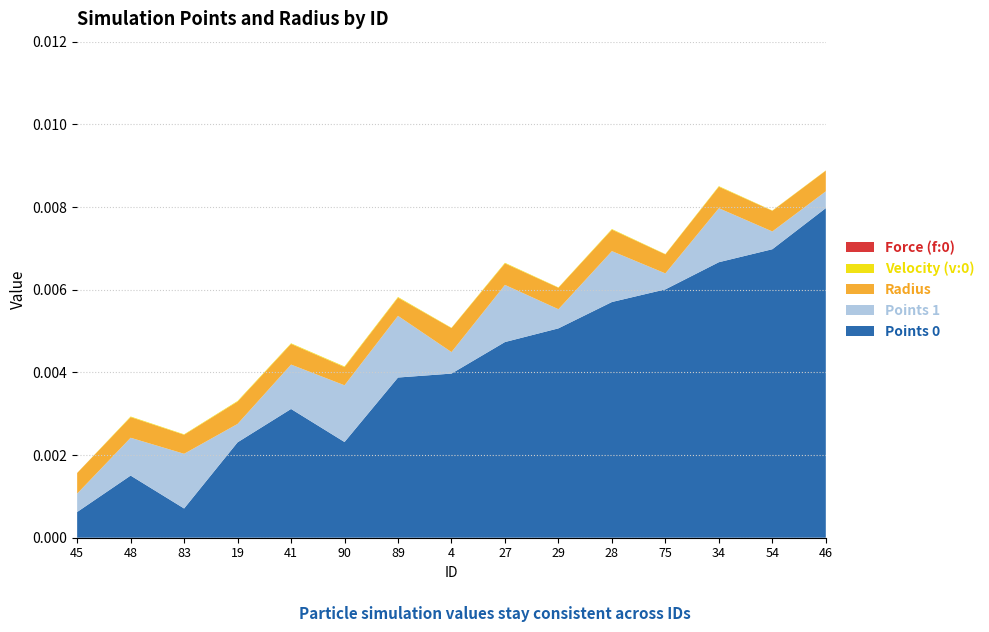

Reading left to right, what are all the values shown in this chart?

Points:0: 0.0	0.0	0.0	0.0	0.0	0.0	0.0	0.0	0.0	0.0	0.0	0.0	0.0	0.0	0.0
Points:1: 0.0	0.0	0.0	0.0	0.0	0.0	0.0	0.0	0.0	0.0	0.0	0.0	0.0	0.0	0.0
radius: 0.0	0.0	0.0	0.0	0.0	0.0	0.0	0.0	0.0	0.0	0.0	0.0	0.0	0.0	0.0
v:0_scaled: 0.0	0.0	0.0	0.0	0.0	0.0	0.0	0.0	0.0	0.0	0.0	0.0	0.0	0.0	0.0
f:0_scaled: 0.0	0.0	0.0	0.0	0.0	0.0	0.0	0.0	0.0	0.0	0.0	0.0	0.0	0.0	0.0